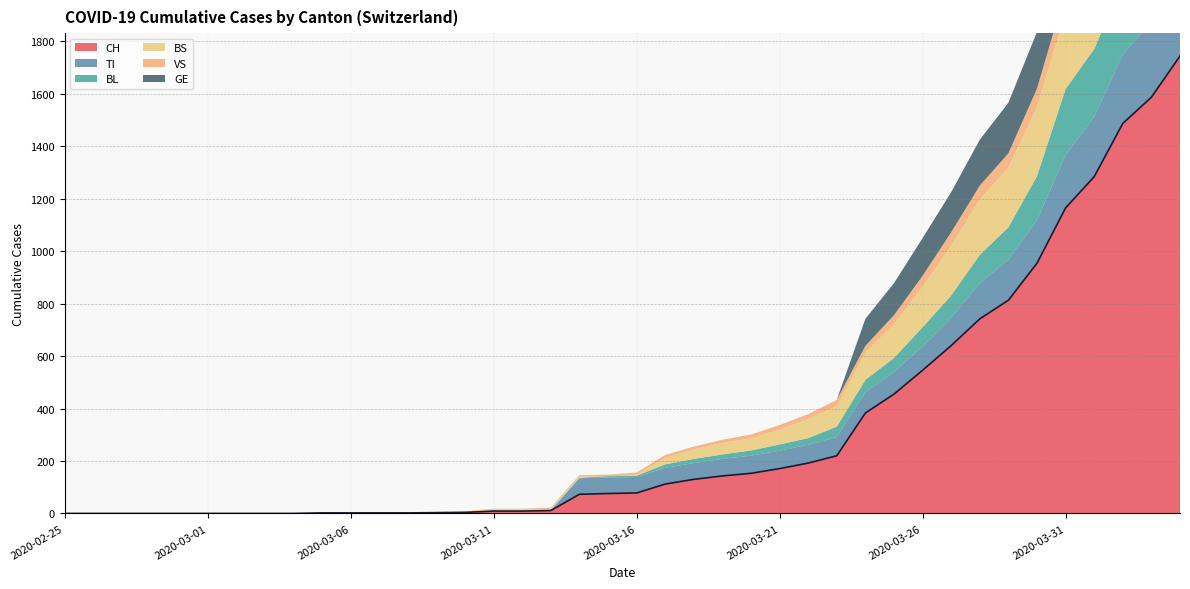

Which series has the largest range (max minus min)?

CH